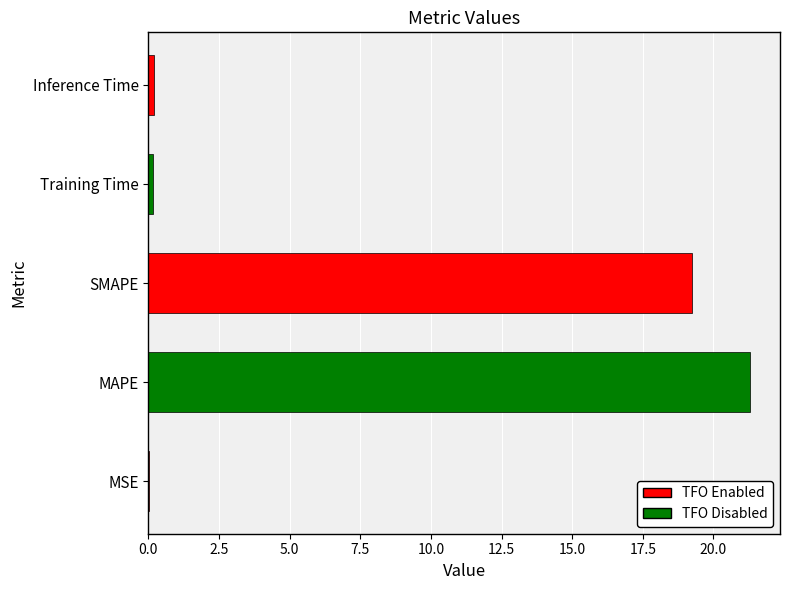

What is the sum of all values?

40.9